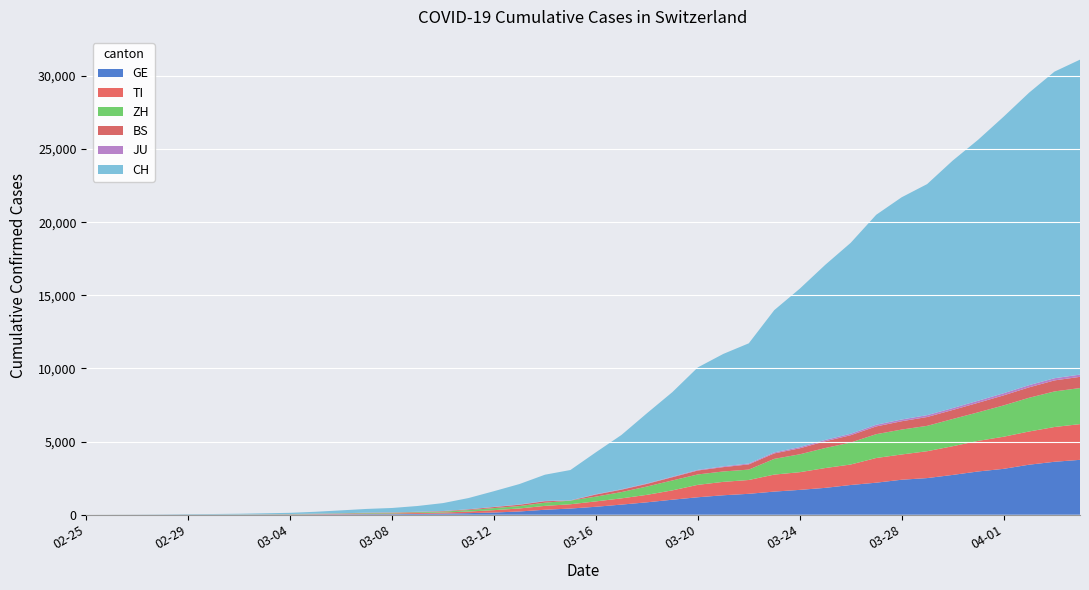

Reading right to left, list all the values displayed in this chart.

GE: 2020-04-04=3753	2020-04-03=3621	2020-04-02=3420	2020-04-01=3137	2020-03-31=2958	2020-03-30=2721	2020-03-29=2505	2020-03-28=2393	2020-03-27=2190	2020-03-26=2033	2020-03-25=1837	2020-03-24=1699	2020-03-23=1582	2020-03-22=1430	2020-03-21=1331	2020-03-20=1194	2020-03-19=1027	2020-03-18=848	2020-03-17=692	2020-03-16=544	2020-03-15=423	2020-03-14=340	2020-03-13=222	2020-03-12=150	2020-03-11=109	2020-03-10=76	2020-03-09=56	2020-03-08=40	2020-03-07=38	2020-03-06=25	2020-03-05=17	2020-03-04=14	2020-03-03=13	2020-03-02=10	2020-03-01=9	2020-02-29=8	2020-02-28=4	2020-02-27=1	2020-02-26=1	2020-02-25=0
TI: 2020-04-04=2442	2020-04-03=2377	2020-04-02=2271	2020-04-01=2195	2020-03-31=2091	2020-03-30=1962	2020-03-29=1837	2020-03-28=1727	2020-03-27=1688	2020-03-26=1401	2020-03-25=1354	2020-03-24=1209	2020-03-23=1162	2020-03-22=945	2020-03-21=916	2020-03-20=849	2020-03-19=638	2020-03-18=511	2020-03-17=426	2020-03-16=368	2020-03-15=293	2020-03-14=265	2020-03-13=206	2020-03-12=163	2020-03-11=108	2020-03-10=75	2020-03-09=61	2020-03-08=49	2020-03-07=41	2020-03-06=28	2020-03-05=25	2020-03-04=13	2020-03-03=8	2020-03-02=4	2020-03-01=2	2020-02-29=2	2020-02-28=1	2020-02-27=1	2020-02-26=1	2020-02-25=0
ZH: 2020-04-04=2466	2020-04-03=2433	2020-04-02=2305	2020-04-01=2141	2020-03-31=1952	2020-03-30=1861	2020-03-29=1735	2020-03-28=1703	2020-03-27=1629	2020-03-26=1502	2020-03-25=1370	2020-03-24=1223	2020-03-23=1075	2020-03-22=711	2020-03-21=711	2020-03-20=711	2020-03-19=679	2020-03-18=568	2020-03-17=429	2020-03-16=326	2020-03-15=250	2020-03-14=218	2020-03-13=163	2020-03-12=140	2020-03-11=101	2020-03-10=62	2020-03-09=49	2020-03-08=40	2020-03-07=34	2020-03-06=29	2020-03-05=23	2020-03-04=15	2020-03-03=13	2020-03-02=10	2020-03-01=7	2020-02-29=6	2020-02-28=2	2020-02-27=2	2020-02-26=2	2020-02-25=0
BS: 2020-04-04=767	2020-04-03=754	2020-04-02=714	2020-04-01=687	2020-03-31=653	2020-03-30=617	2020-03-29=605	2020-03-28=569	2020-03-27=530	2020-03-26=501	2020-03-25=462	2020-03-24=410	2020-03-23=374	2020-03-22=356	2020-03-21=297	2020-03-20=270	2020-03-19=220	2020-03-18=181	2020-03-17=164	2020-03-16=143	2020-03-15=0	2020-03-14=100	2020-03-13=92	2020-03-12=73	2020-03-11=49	2020-03-10=33	2020-03-09=28	2020-03-08=24	2020-03-07=21	2020-03-06=15	2020-03-05=8	2020-03-04=3	2020-03-03=3	2020-03-02=1	2020-03-01=1	2020-02-29=1	2020-02-28=1	2020-02-27=1	2020-02-26=0	2020-02-25=0
JU: 2020-04-04=154	2020-04-03=149	2020-04-02=149	2020-04-01=145	2020-03-31=140	2020-03-30=128	2020-03-29=127	2020-03-28=119	2020-03-27=114	2020-03-26=100	2020-03-25=92	2020-03-24=82	2020-03-23=69	2020-03-22=61	2020-03-21=54	2020-03-20=44	2020-03-19=36	2020-03-18=32	2020-03-17=29	2020-03-16=25	2020-03-15=19	2020-03-14=18	2020-03-13=17	2020-03-12=12	2020-03-11=7	2020-03-10=7	2020-03-09=7	2020-03-08=5	2020-03-07=5	2020-03-06=4	2020-03-05=4	2020-03-04=2	2020-03-03=2	2020-03-02=1	2020-03-01=1	2020-02-29=1	2020-02-28=1	2020-02-27=1	2020-02-26=0	2020-02-25=0
CH: 2020-04-04=21535	2020-04-03=20965	2020-04-02=19997	2020-04-01=18908	2020-03-31=17842	2020-03-30=16920	2020-03-29=15798	2020-03-28=15195	2020-03-27=14356	2020-03-26=13054	2020-03-25=11970	2020-03-24=10831	2020-03-23=9727	2020-03-22=8217	2020-03-21=7686	2020-03-20=7005	2020-03-19=5781	2020-03-18=4794	2020-03-17=3710	2020-03-16=2864	2020-03-15=2072	2020-03-14=1795	2020-03-13=1398	2020-03-12=1072	2020-03-11=766	2020-03-10=542	2020-03-09=396	2020-03-08=303	2020-03-07=257	2020-03-06=197	2020-03-05=125	2020-03-04=83	2020-03-03=59	2020-03-02=40	2020-03-01=29	2020-02-29=23	2020-02-28=13	2020-02-27=6	2020-02-26=2	2020-02-25=0